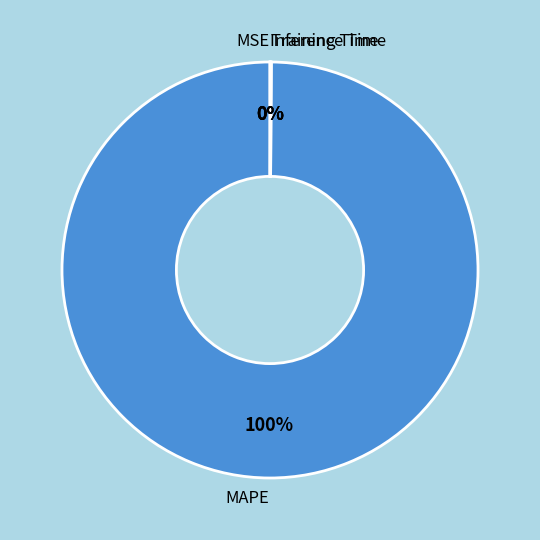

To the nearest percent, what portion does MAPE represent?

100%